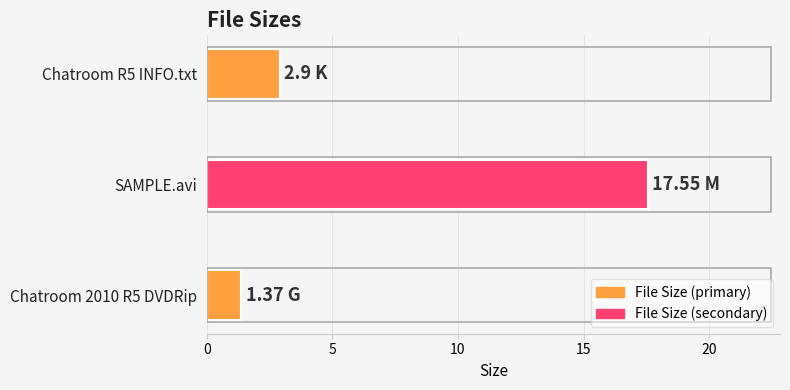

Are the bars horizontal?

Yes